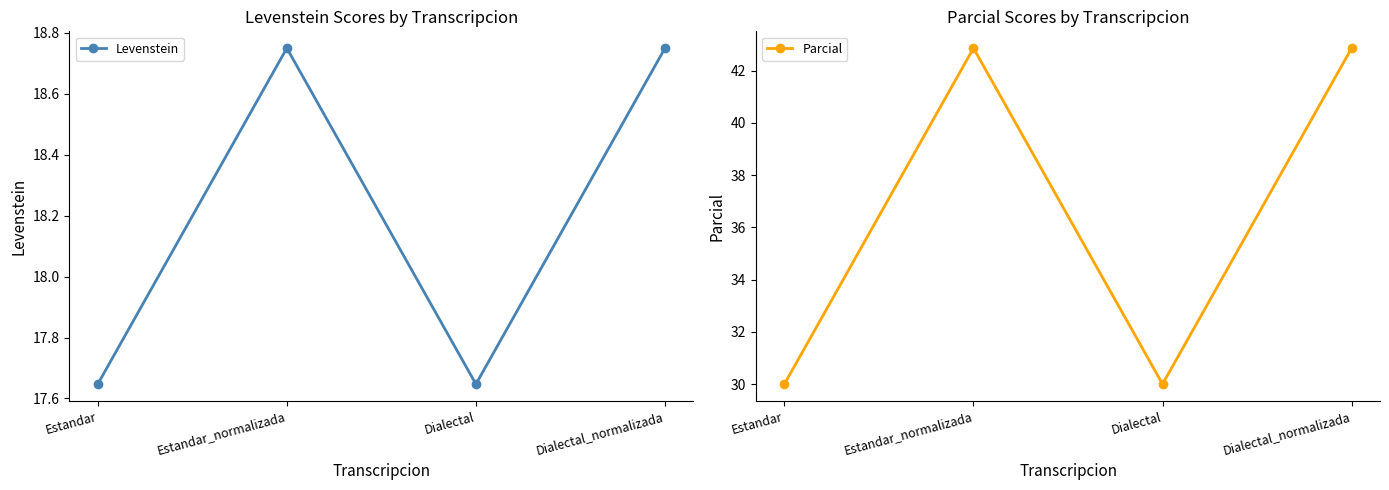

At how many categories does at least one series exceed 31?

2